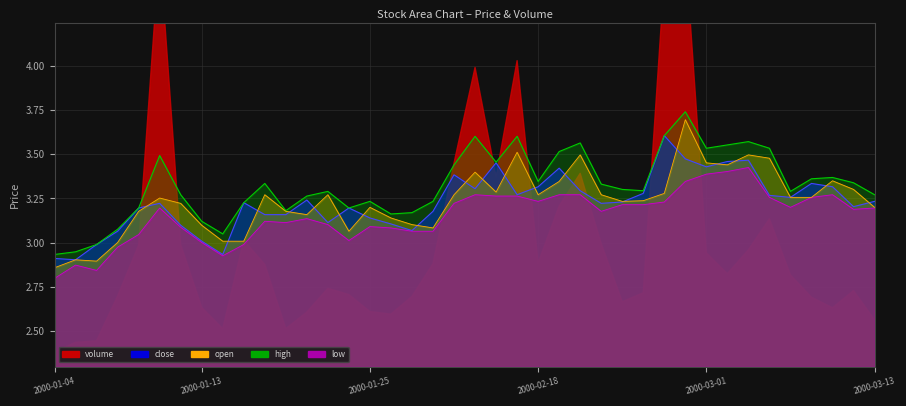

Reading left to right, transcribe all the data shown in this chart.

close: 2000-01-04=2.9	2000-01-05=2.9	2000-01-06=3.0	2000-01-07=3.1	2000-01-10=3.2	2000-01-11=3.2	2000-01-12=3.1	2000-01-13=3.0	2000-01-14=2.9	2000-01-17=3.2	2000-01-18=3.2	2000-01-19=3.2	2000-01-20=3.2	2000-01-21=3.1	2000-01-24=3.2	2000-01-25=3.1	2000-01-26=3.1	2000-01-27=3.1	2000-01-28=3.2	2000-02-14=3.4	2000-02-15=3.3	2000-02-16=3.5	2000-02-17=3.3	2000-02-18=3.3	2000-02-21=3.4	2000-02-22=3.3	2000-02-23=3.2	2000-02-24=3.2	2000-02-25=3.3	2000-02-28=3.6	2000-02-29=3.5	2000-03-01=3.4	2000-03-02=3.5	2000-03-03=3.5	2000-03-06=3.3	2000-03-07=3.3	2000-03-08=3.3	2000-03-09=3.3	2000-03-10=3.2	2000-03-13=3.2
high: 2000-01-04=2.9	2000-01-05=2.9	2000-01-06=3.0	2000-01-07=3.1	2000-01-10=3.2	2000-01-11=3.5	2000-01-12=3.3	2000-01-13=3.1	2000-01-14=3.0	2000-01-17=3.2	2000-01-18=3.3	2000-01-19=3.2	2000-01-20=3.3	2000-01-21=3.3	2000-01-24=3.2	2000-01-25=3.2	2000-01-26=3.2	2000-01-27=3.2	2000-01-28=3.2	2000-02-14=3.4	2000-02-15=3.6	2000-02-16=3.5	2000-02-17=3.6	2000-02-18=3.3	2000-02-21=3.5	2000-02-22=3.6	2000-02-23=3.3	2000-02-24=3.3	2000-02-25=3.3	2000-02-28=3.6	2000-02-29=3.7	2000-03-01=3.5	2000-03-02=3.6	2000-03-03=3.6	2000-03-06=3.5	2000-03-07=3.3	2000-03-08=3.4	2000-03-09=3.4	2000-03-10=3.3	2000-03-13=3.3
low: 2000-01-04=2.8	2000-01-05=2.9	2000-01-06=2.8	2000-01-07=3.0	2000-01-10=3.0	2000-01-11=3.2	2000-01-12=3.1	2000-01-13=3.0	2000-01-14=2.9	2000-01-17=3.0	2000-01-18=3.1	2000-01-19=3.1	2000-01-20=3.1	2000-01-21=3.1	2000-01-24=3.0	2000-01-25=3.1	2000-01-26=3.1	2000-01-27=3.1	2000-01-28=3.1	2000-02-14=3.2	2000-02-15=3.3	2000-02-16=3.3	2000-02-17=3.3	2000-02-18=3.2	2000-02-21=3.3	2000-02-22=3.3	2000-02-23=3.2	2000-02-24=3.2	2000-02-25=3.2	2000-02-28=3.2	2000-02-29=3.3	2000-03-01=3.4	2000-03-02=3.4	2000-03-03=3.4	2000-03-06=3.3	2000-03-07=3.2	2000-03-08=3.3	2000-03-09=3.3	2000-03-10=3.2	2000-03-13=3.2
open: 2000-01-04=2.9	2000-01-05=2.9	2000-01-06=2.9	2000-01-07=3.0	2000-01-10=3.2	2000-01-11=3.3	2000-01-12=3.2	2000-01-13=3.1	2000-01-14=3.0	2000-01-17=3.0	2000-01-18=3.3	2000-01-19=3.2	2000-01-20=3.2	2000-01-21=3.3	2000-01-24=3.1	2000-01-25=3.2	2000-01-26=3.1	2000-01-27=3.1	2000-01-28=3.1	2000-02-14=3.3	2000-02-15=3.4	2000-02-16=3.3	2000-02-17=3.5	2000-02-18=3.3	2000-02-21=3.3	2000-02-22=3.5	2000-02-23=3.3	2000-02-24=3.2	2000-02-25=3.2	2000-02-28=3.3	2000-02-29=3.7	2000-03-01=3.5	2000-03-02=3.4	2000-03-03=3.5	2000-03-06=3.5	2000-03-07=3.3	2000-03-08=3.3	2000-03-09=3.4	2000-03-10=3.3	2000-03-13=3.2